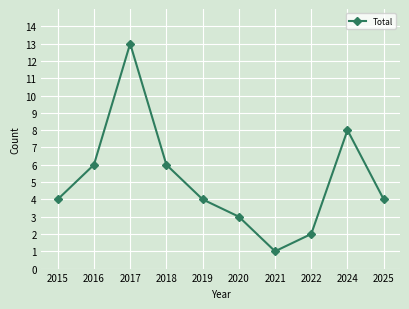

Which label corresponds to the largest value in the chart?

2017